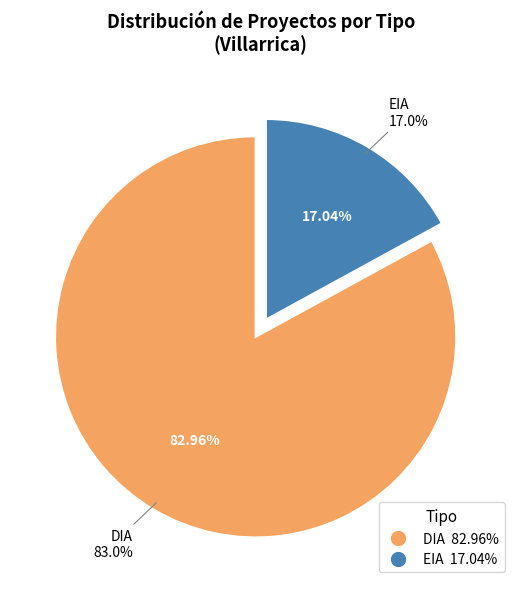

Rank the categories by value from highest to lowest.

DIA, EIA